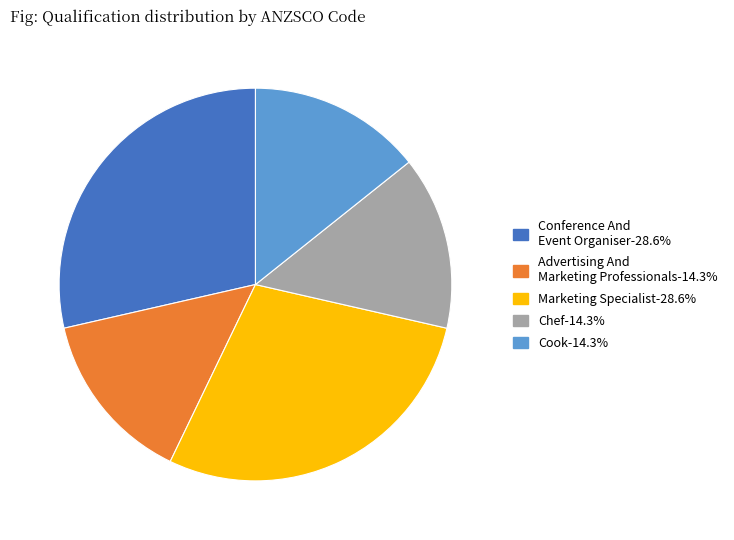

Is there any slice that represents more than half of the pie?

No